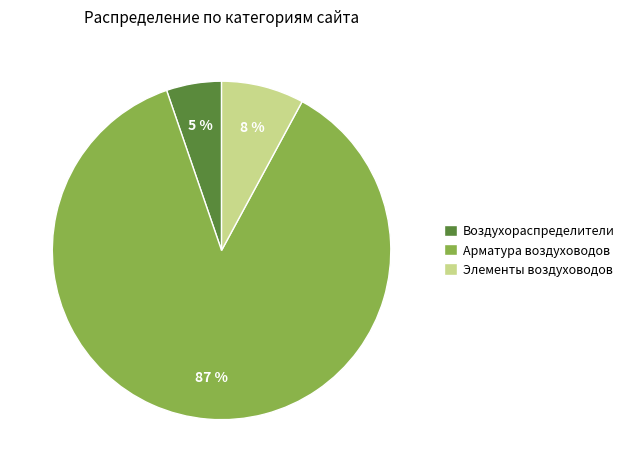

Do Арматура воздуховодов and Воздухораспределители together represent more than half of the pie?

Yes